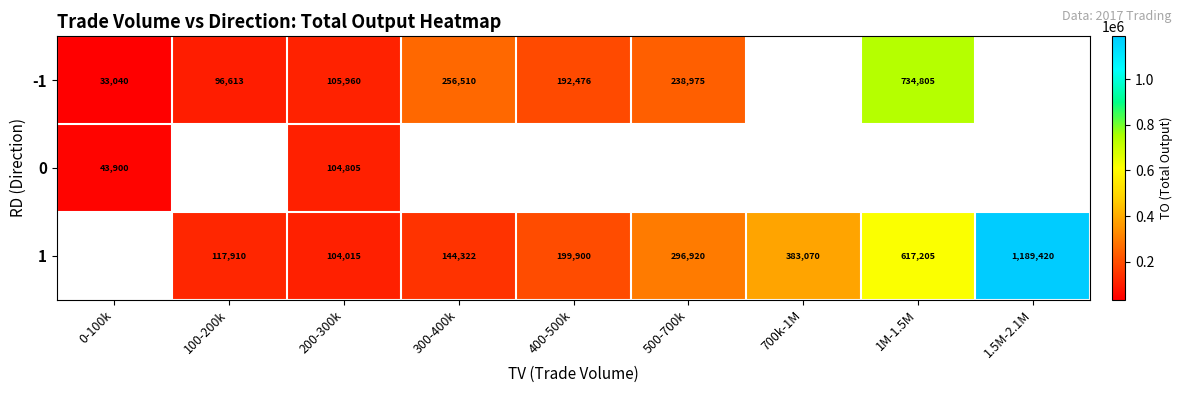

What is the smallest value displayed?

33040.0